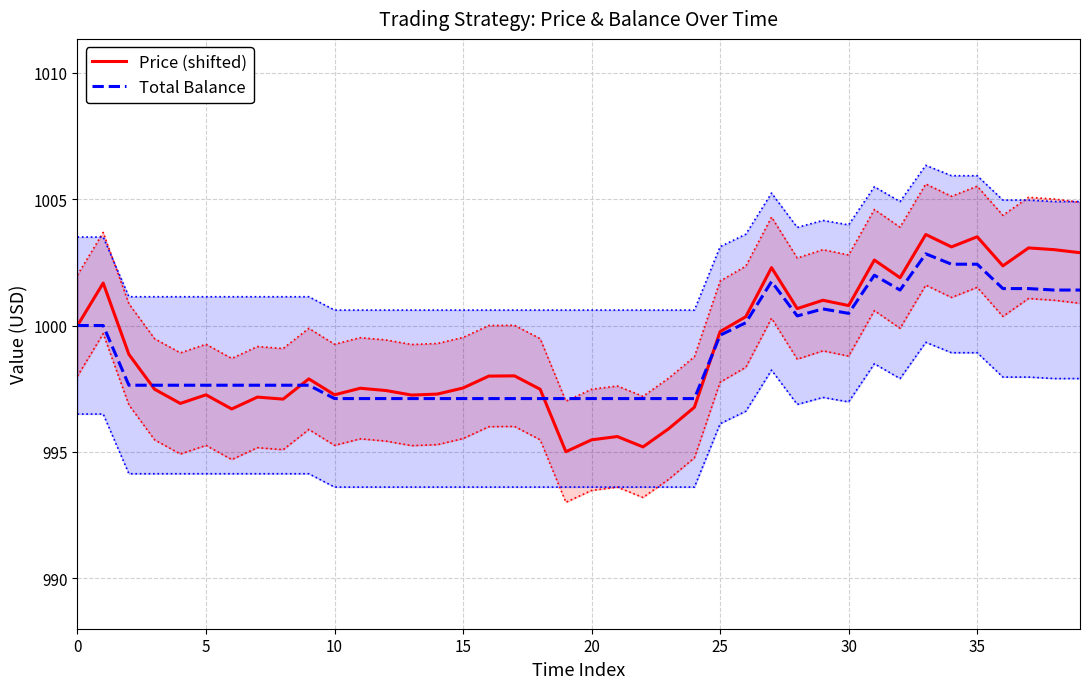

What is the sum of all Price (shifted) values?

39963.7